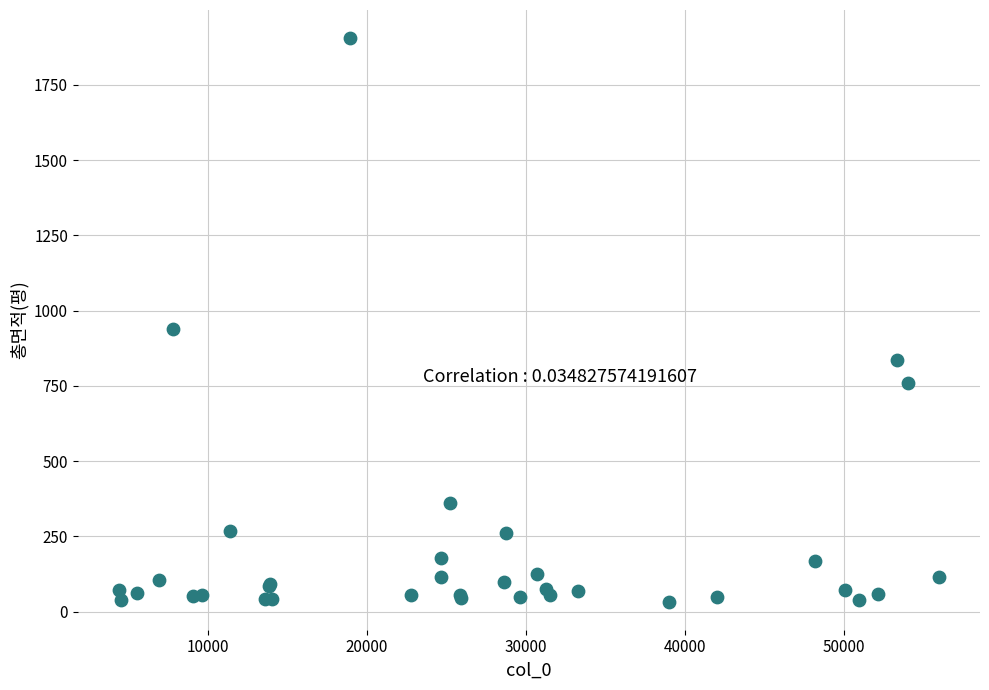

What Y value in the scatter plot is closest to 969?

939.0